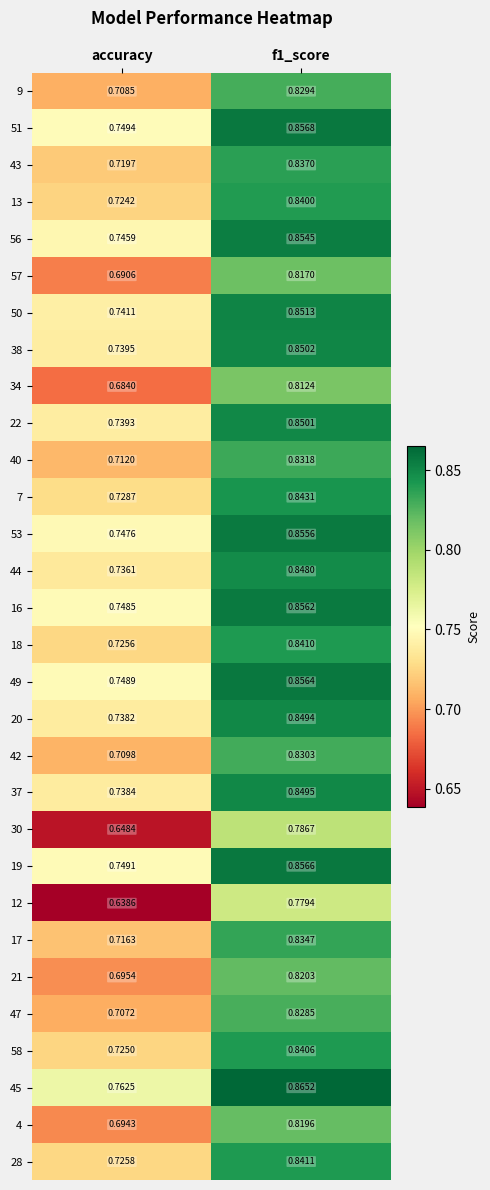

Where is 51 nearest to the value 0?

accuracy